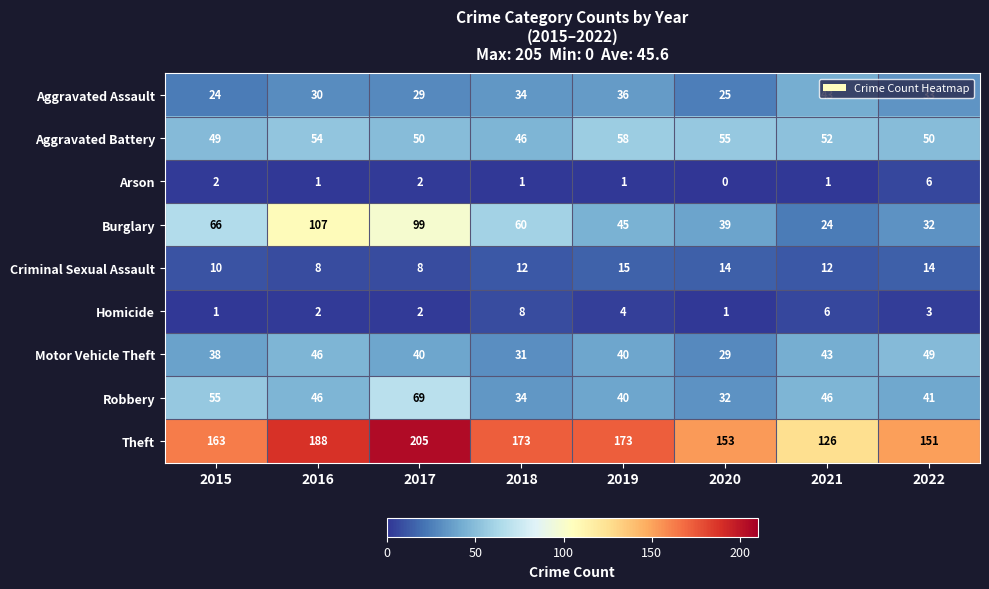

Rank the series at 2015 from highest to lowest value.

Theft, Burglary, Robbery, Aggravated Battery, Motor Vehicle Theft, Aggravated Assault, Criminal Sexual Assault, Arson, Homicide